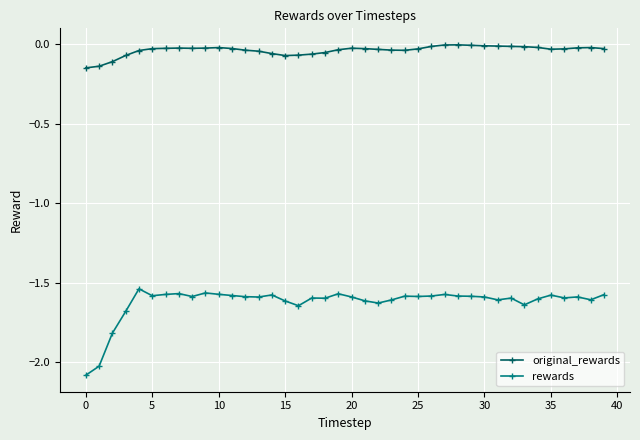

Which series has the largest total across all categories?

original_rewards